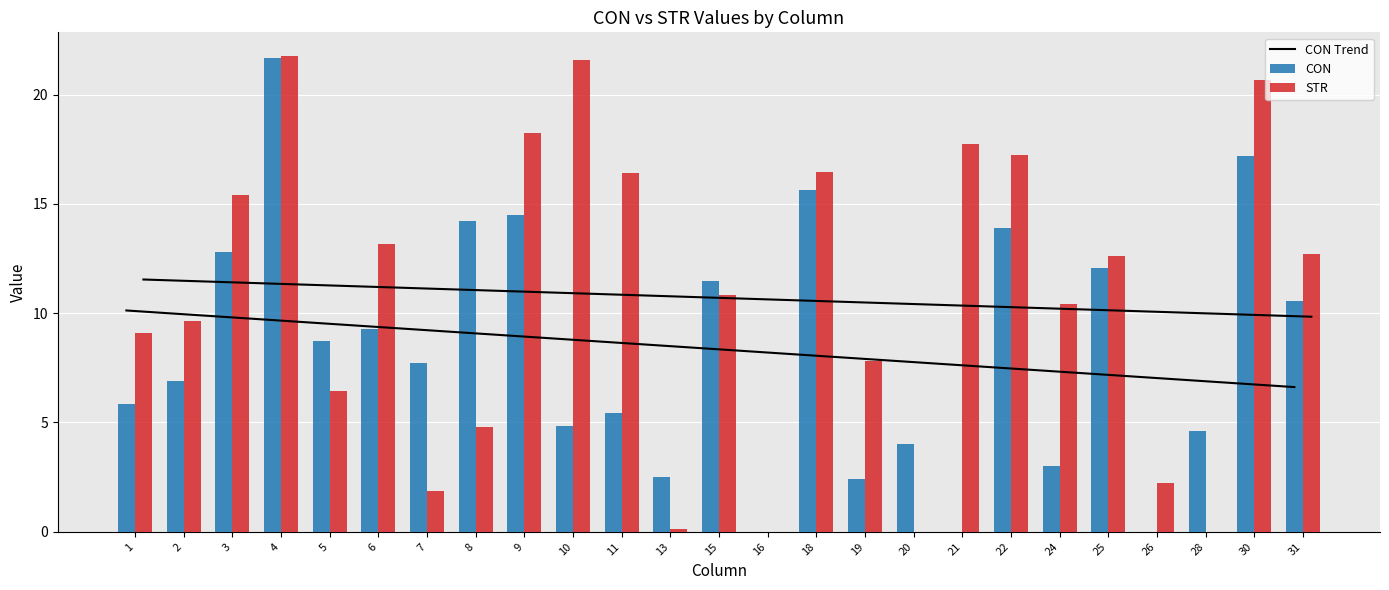

Reading left to right, extract all data points from this chart.

CON Trend: 1=10.1	2=10.0	3=9.8	4=9.7	5=9.5	6=9.4	7=9.2	8=9.1	9=9.0	10=8.8	11=8.7	13=8.5	15=8.4	16=8.2	18=8.1	19=7.9	20=7.8	21=7.6	22=7.5	24=7.3	25=7.2	26=7.1	28=6.9	30=6.8	31=6.6
CON: 1=5.9	2=6.9	3=12.8	4=21.7	5=8.7	6=9.3	7=7.7	8=14.2	9=14.5	10=4.8	11=5.4	13=2.5	15=11.5	16=0.0	18=15.6	19=2.4	20=4.0	21=0.0	22=13.9	24=3.0	25=12.1	26=0.0	28=4.6	30=17.2	31=10.6
STR: 1=9.1	2=9.6	3=15.4	4=21.8	5=6.4	6=13.2	7=1.9	8=4.8	9=18.2	10=21.6	11=16.4	13=0.1	15=10.8	16=0.0	18=16.4	19=7.8	20=0.0	21=17.7	22=17.2	24=10.4	25=12.6	26=2.2	28=0.0	30=20.7	31=12.7